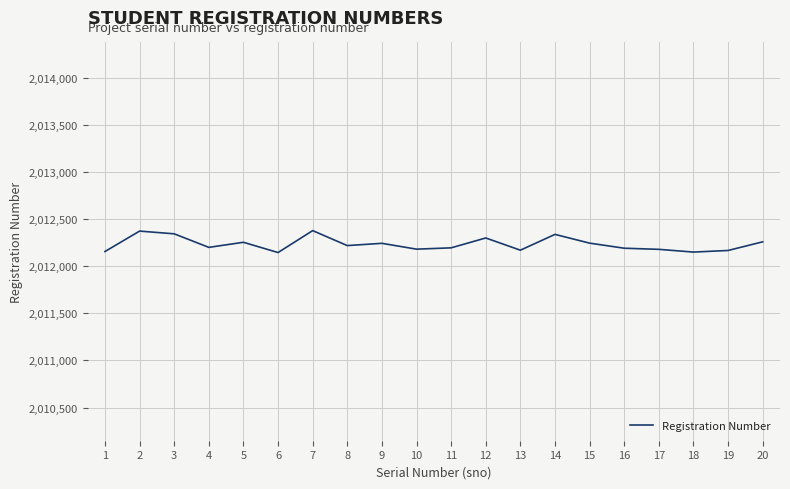

What is the minimum value shown in the chart?

2012147